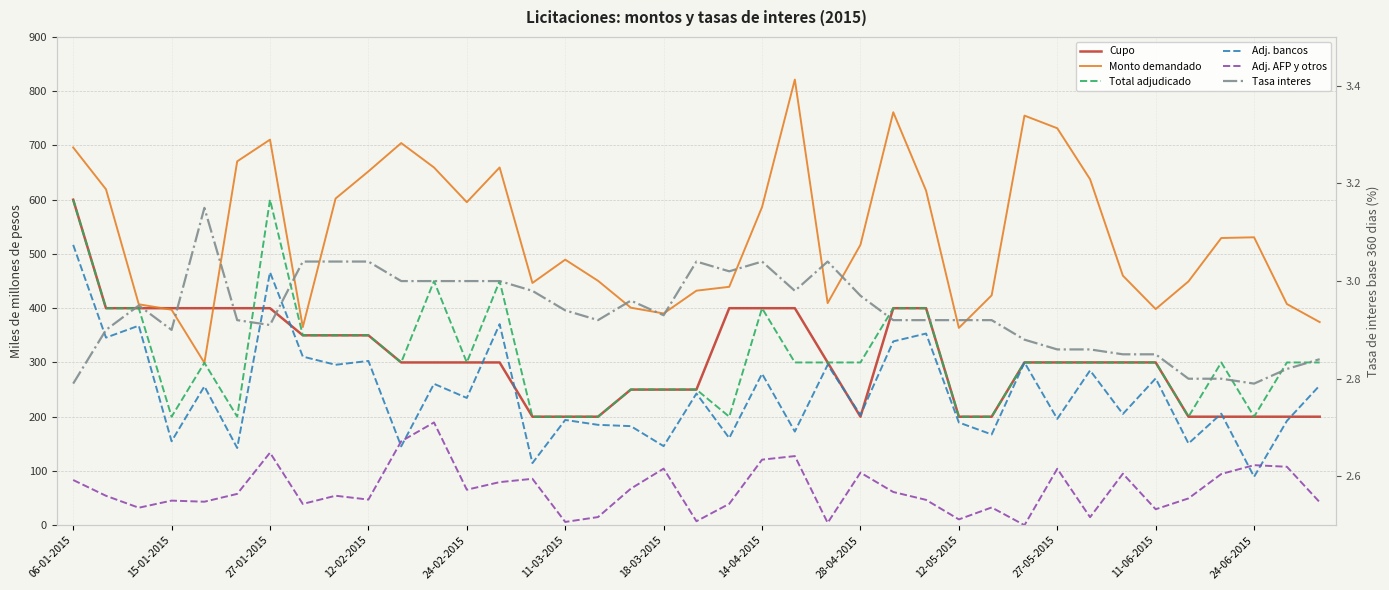

In Tasa interes, how many points are lower than both neighbors (excluding endpoints)?

7